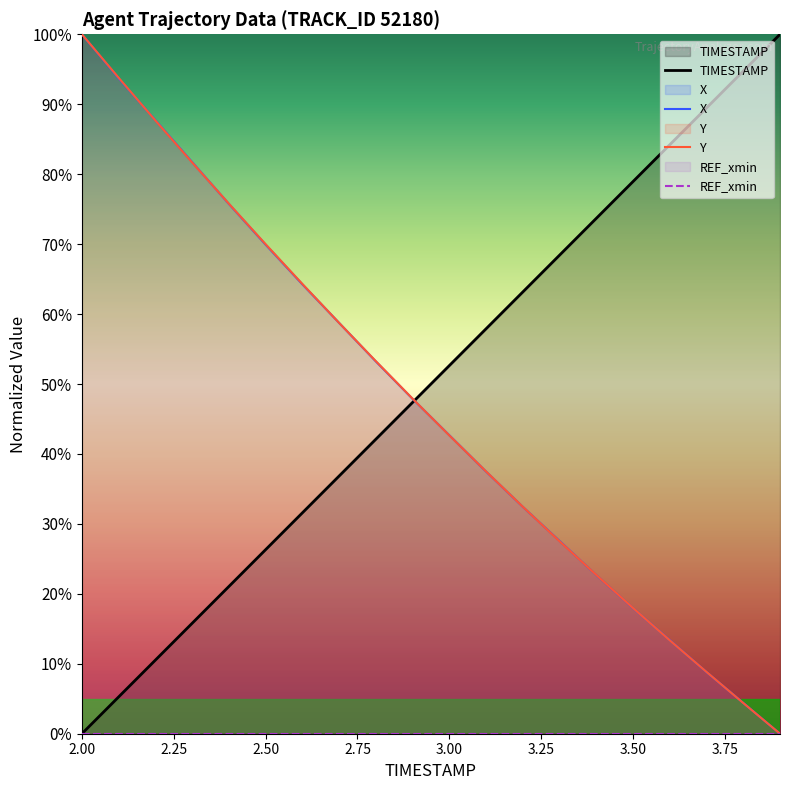

True or false: X has a value of 74.8 at 3.00.

False